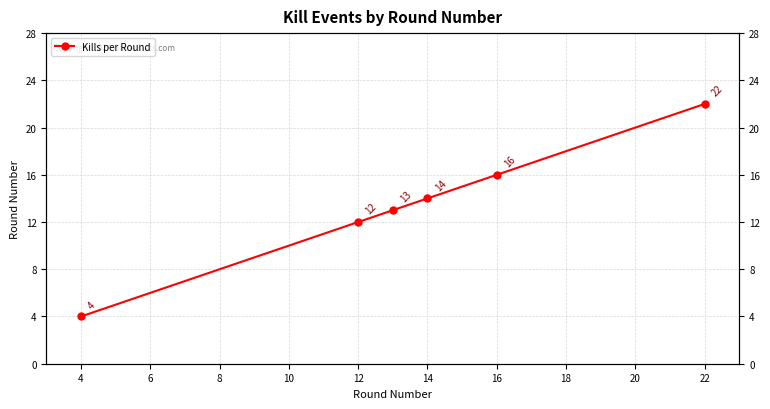

Is this an area chart (filled region under the line)?

No